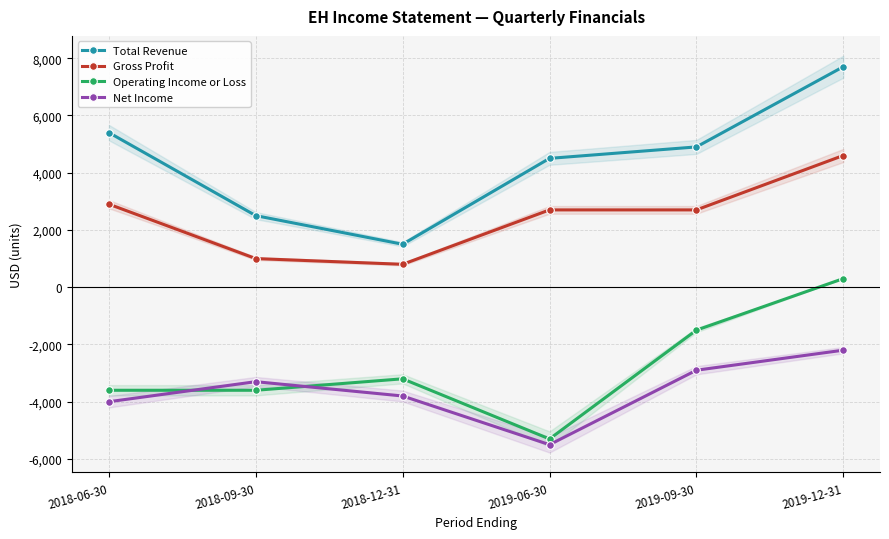

Which series has the largest total across all categories?

Total Revenue